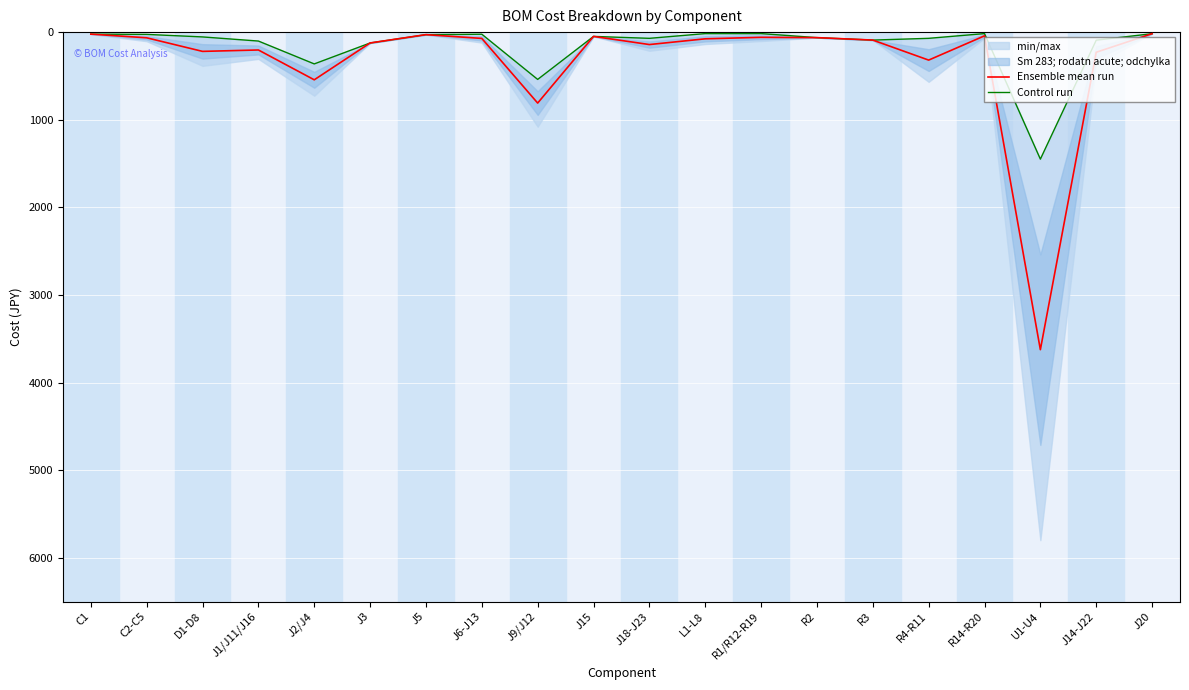

At how many categories does at least one series exceed 3263?

1